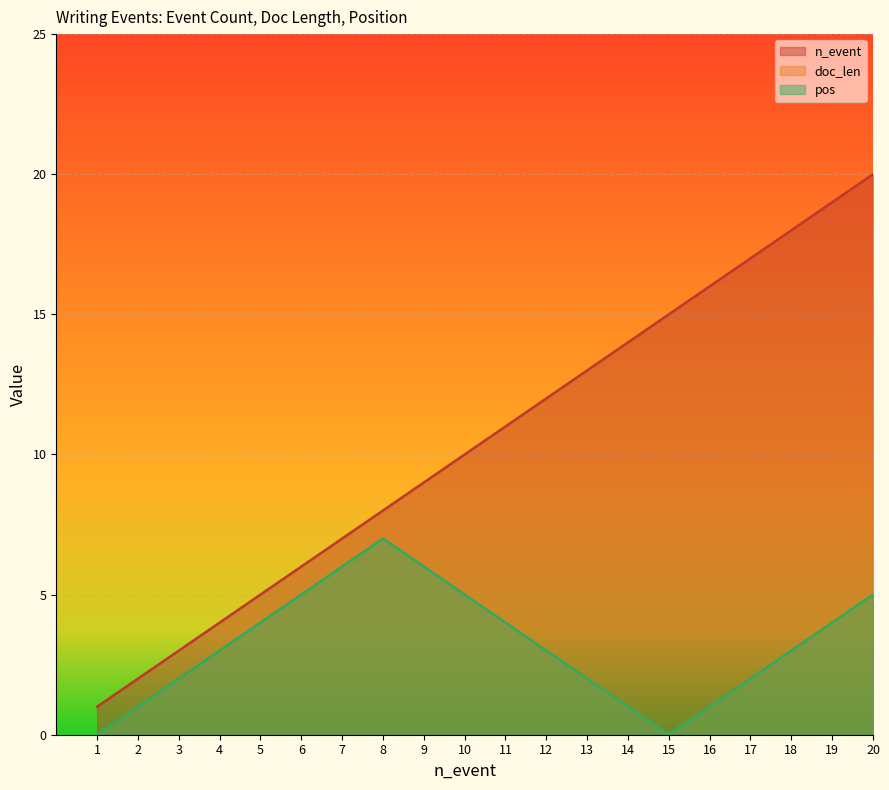

What is the difference between the maximum and second lowest values in the pos series?

7